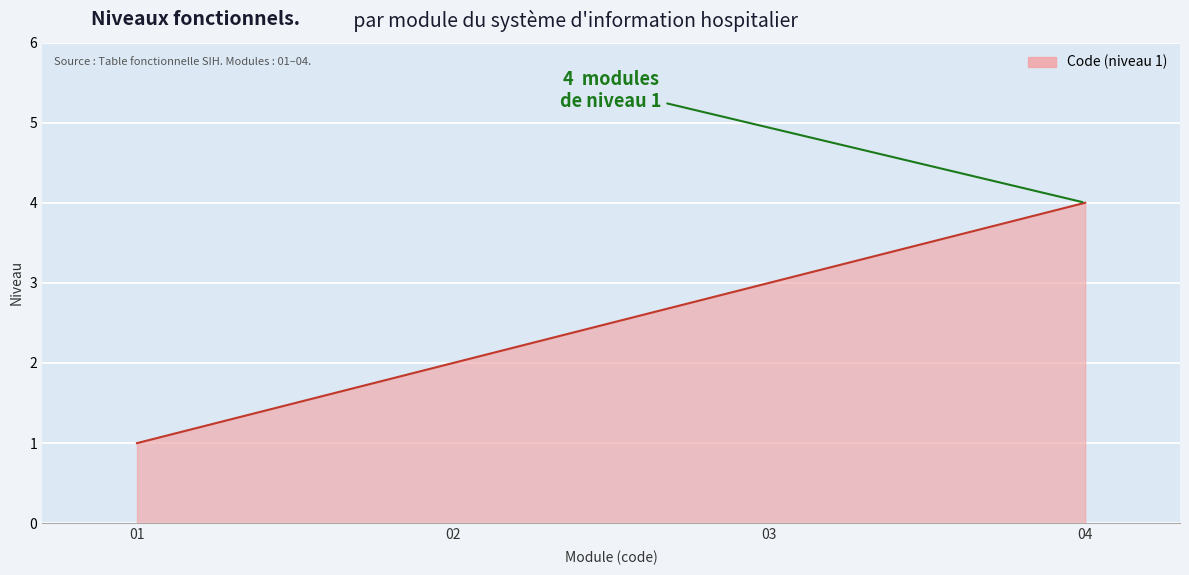

What is the change in value from 02 to 04?

+2